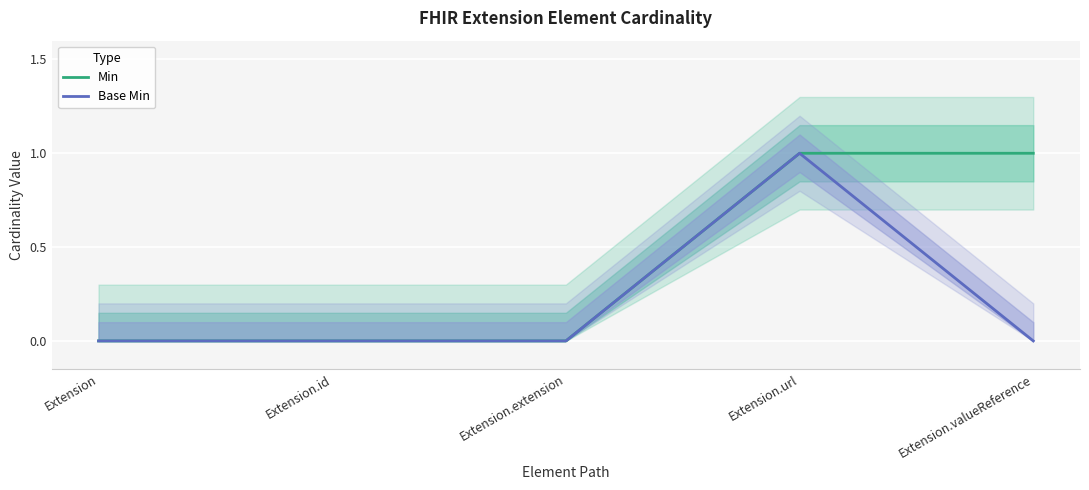

At Extension, list the series in order from largest to smallest.

Min, Base Min